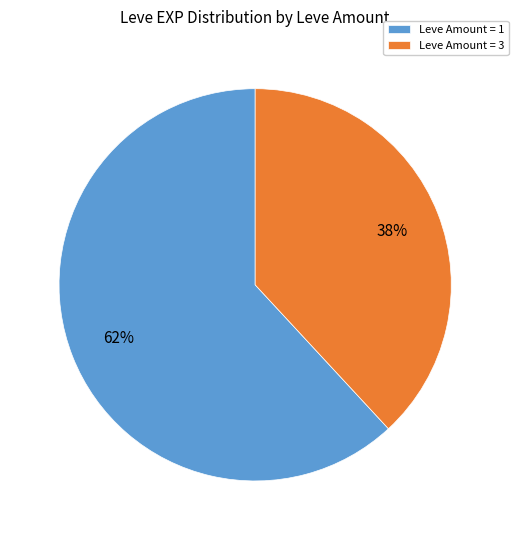

How many slices are in this pie chart?

2